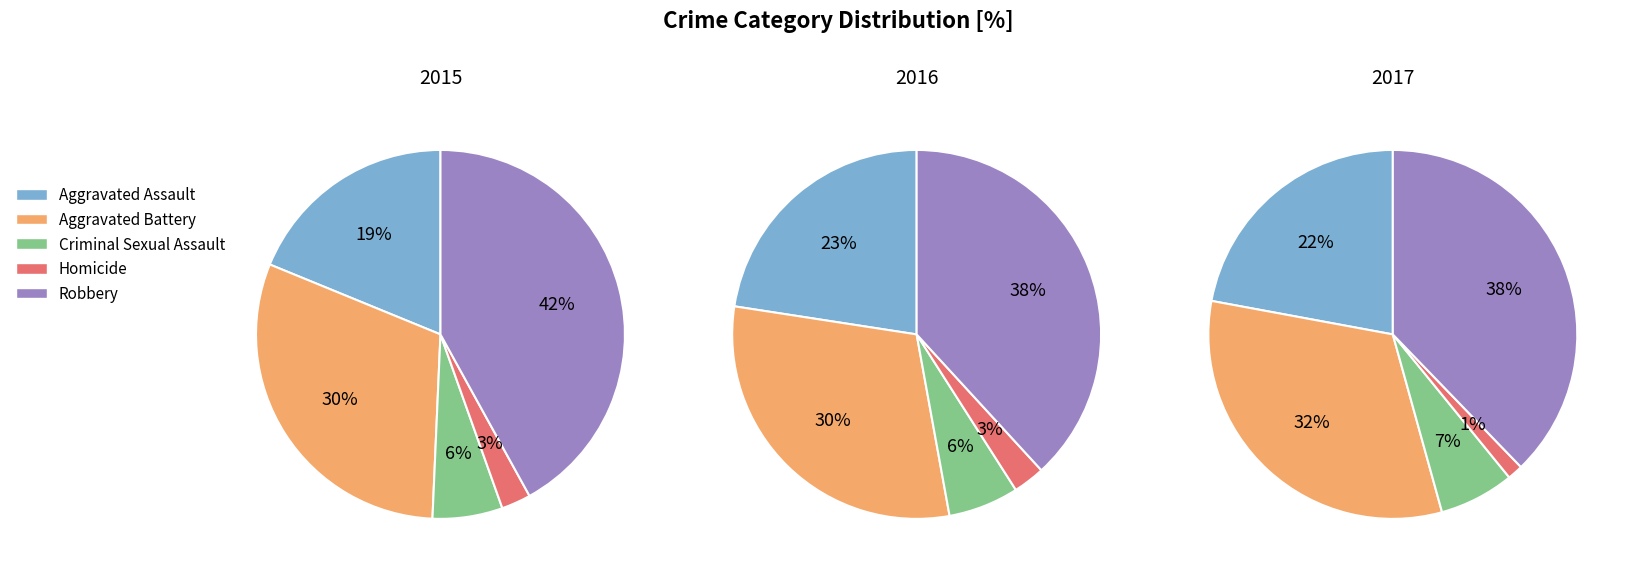

Approximately how many times larger is the value at Aggravated Assault compared to Aggravated Battery?

0.6